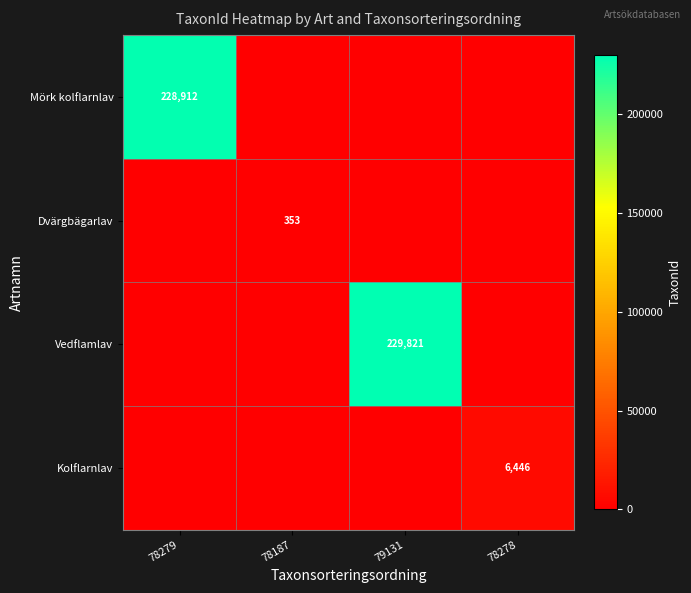

What is the difference between the maximum and minimum values in the Dvärgbägarlav series?

353